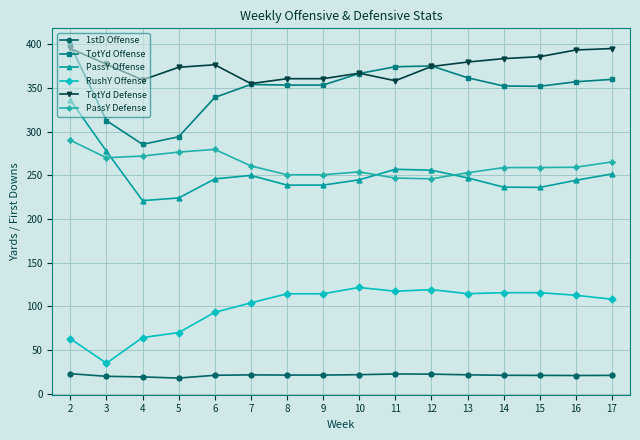

The value of RushY Offense at 4 is 64.3. True or false?

True